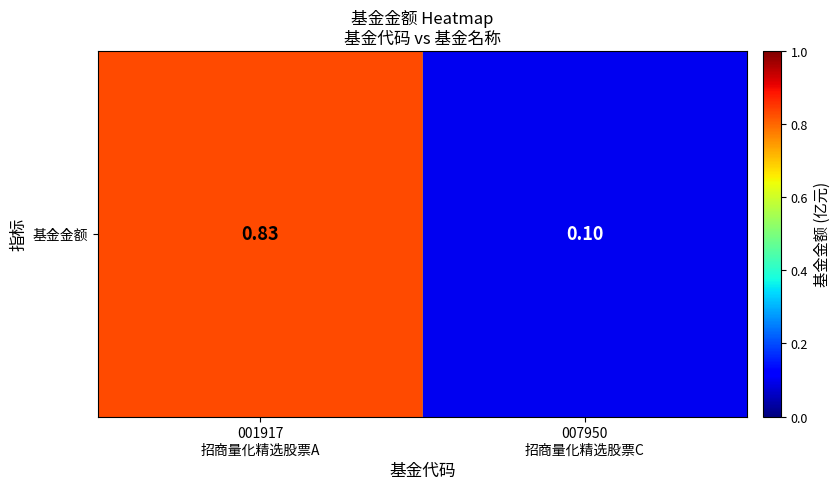

The chart shows a value of 0.0 at 007950
招商量化精选股票C. True or false?

False